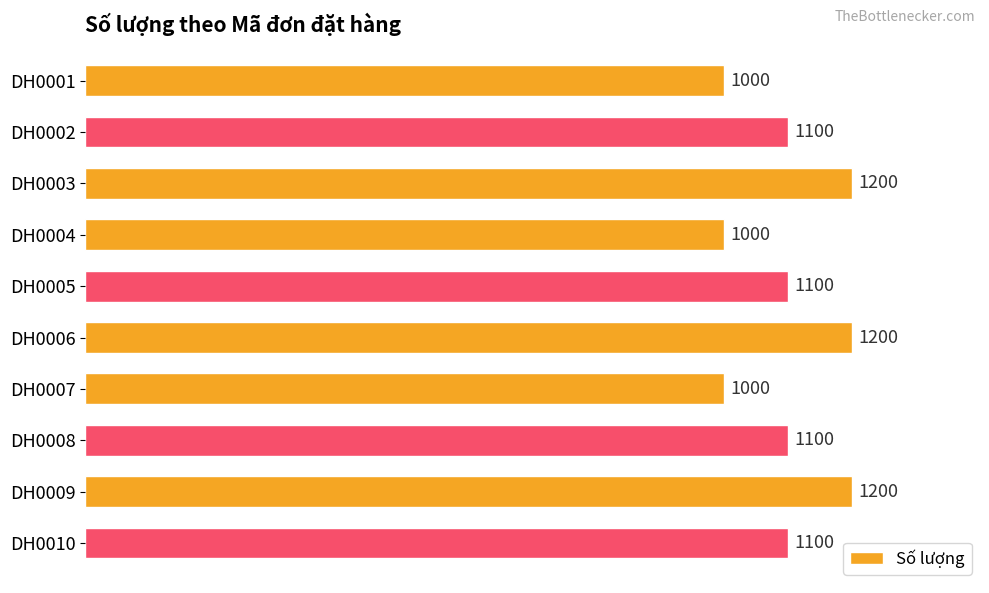

Reading top to bottom, extract all data points from this chart.

DH0001=1000	DH0002=1100	DH0003=1200	DH0004=1000	DH0005=1100	DH0006=1200	DH0007=1000	DH0008=1100	DH0009=1200	DH0010=1100